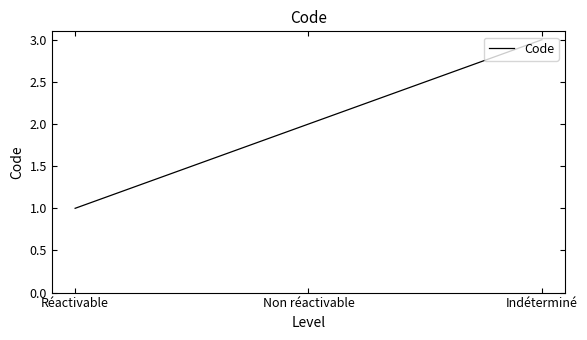

The value at Non réactivable is 1. True or false?

False